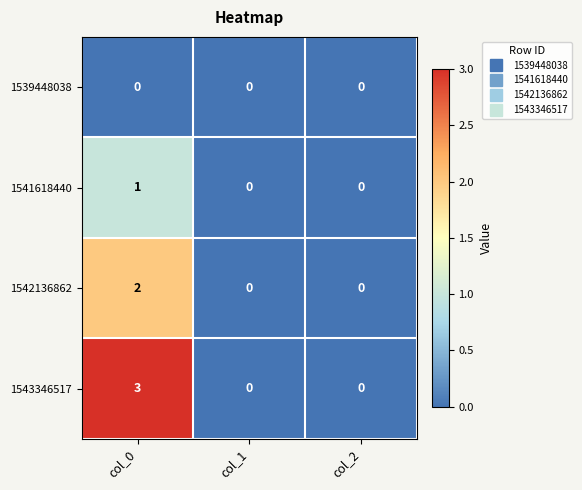

Reading right to left, extract all data points from this chart.

1539448038: col_2=0	col_1=0	col_0=0
1541618440: col_2=0	col_1=0	col_0=1
1542136862: col_2=0	col_1=0	col_0=2
1543346517: col_2=0	col_1=0	col_0=3